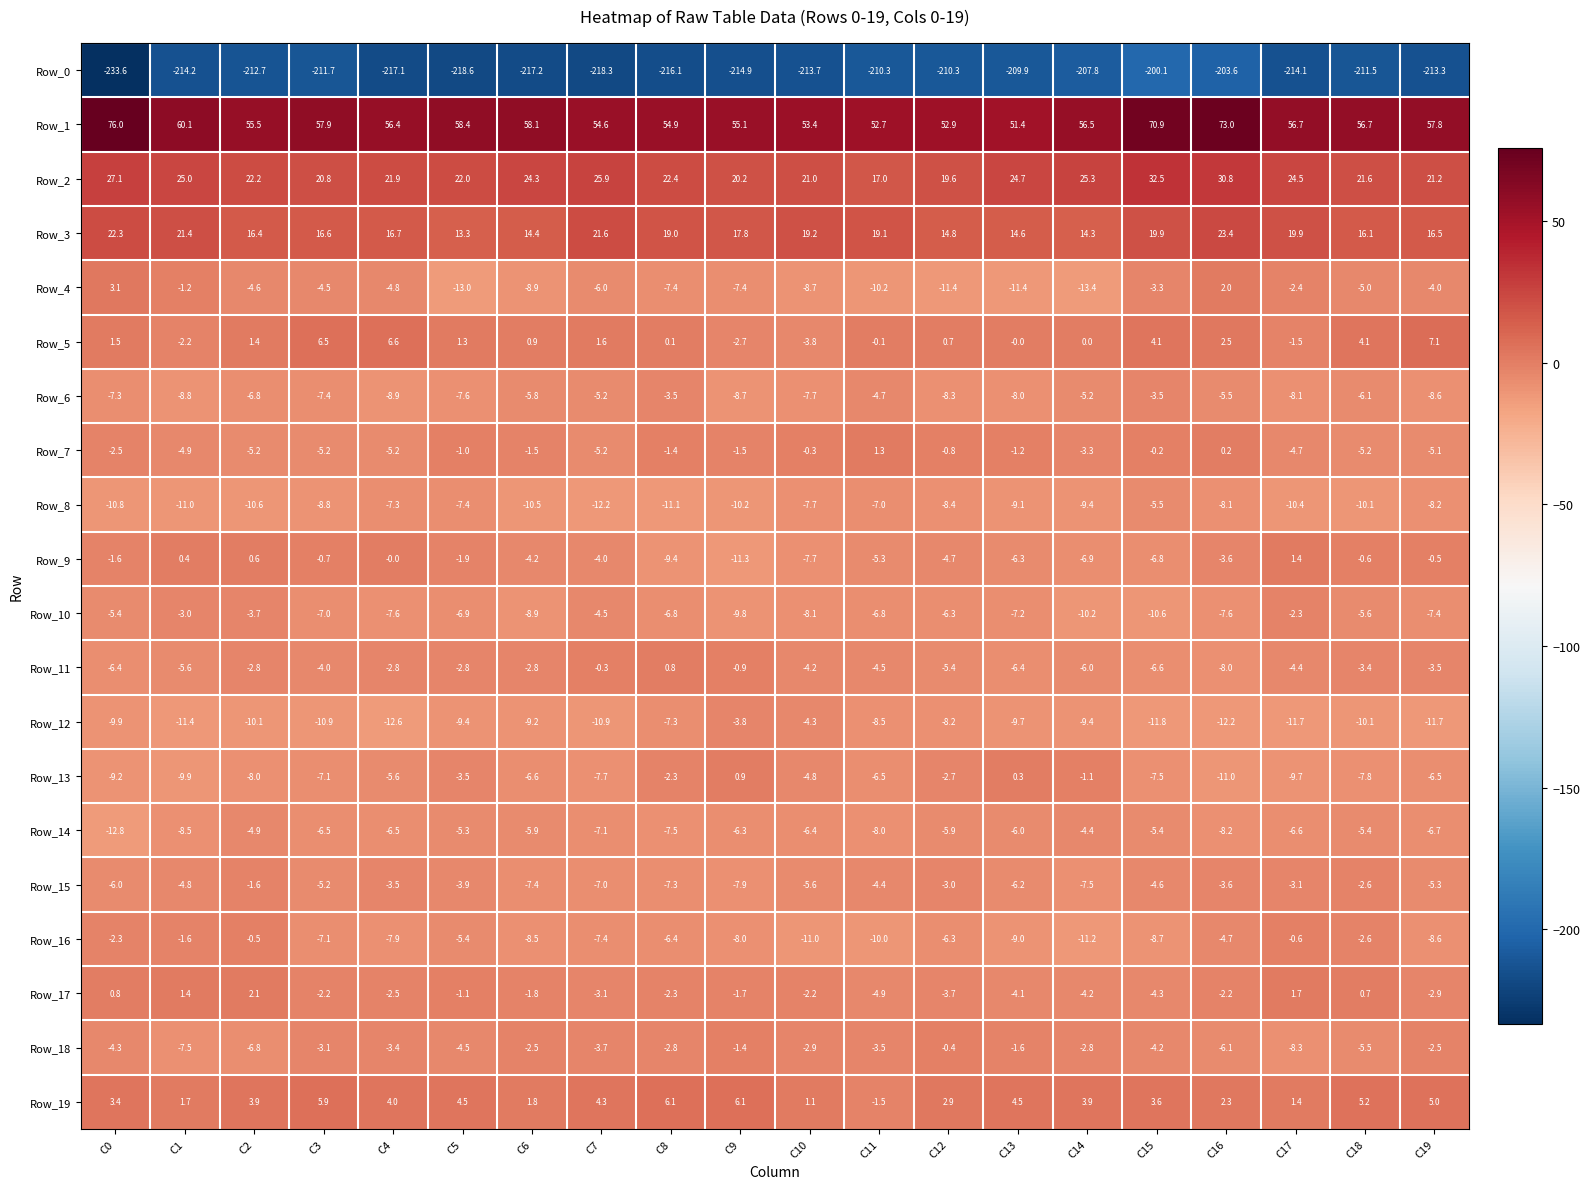

List the series in order of their peak value, lowest first.

Row_0, Row_8, Row_14, Row_12, Row_6, Row_10, Row_15, Row_16, Row_18, Row_11, Row_13, Row_7, Row_9, Row_17, Row_4, Row_19, Row_5, Row_3, Row_2, Row_1